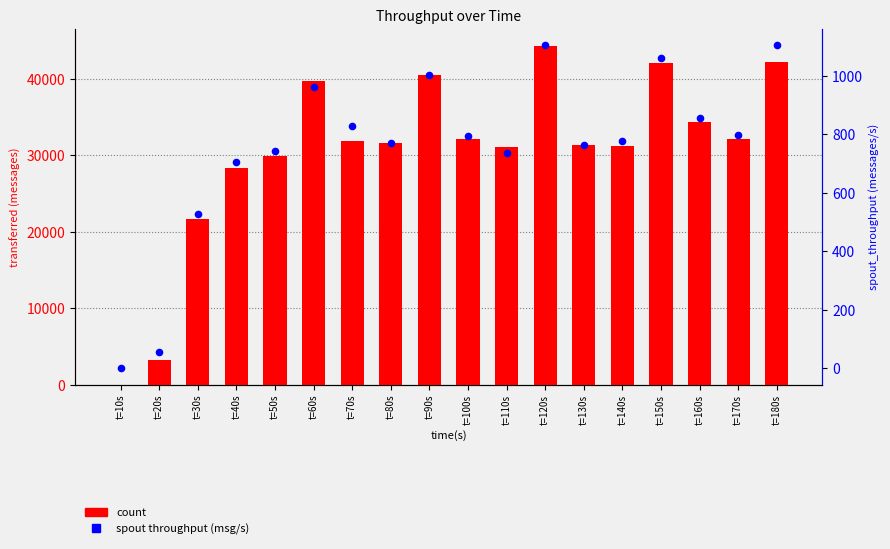

At which category is the sum across all series the highest?

t=120s